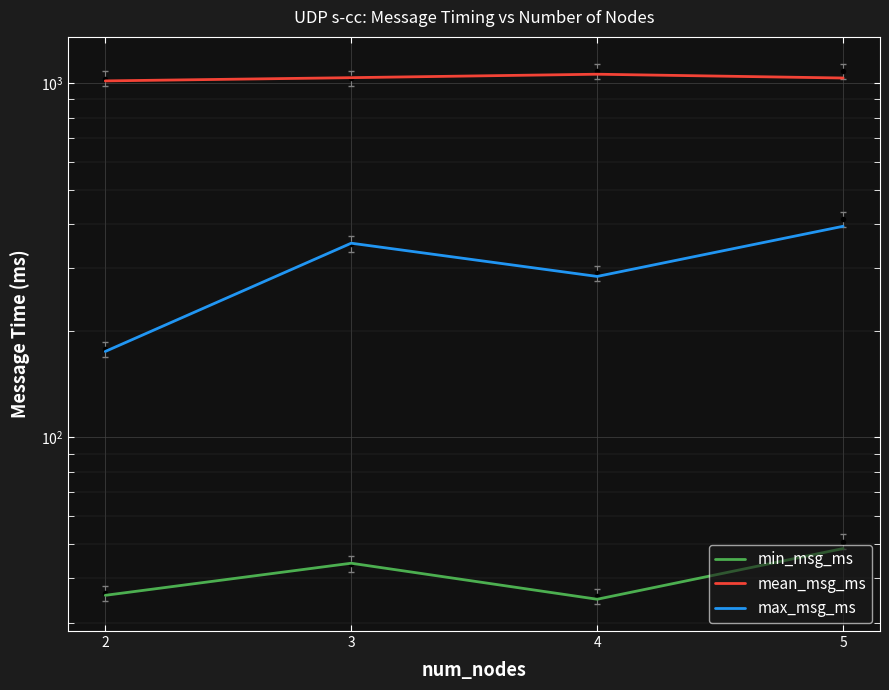

How many lines are shown in the chart?

3